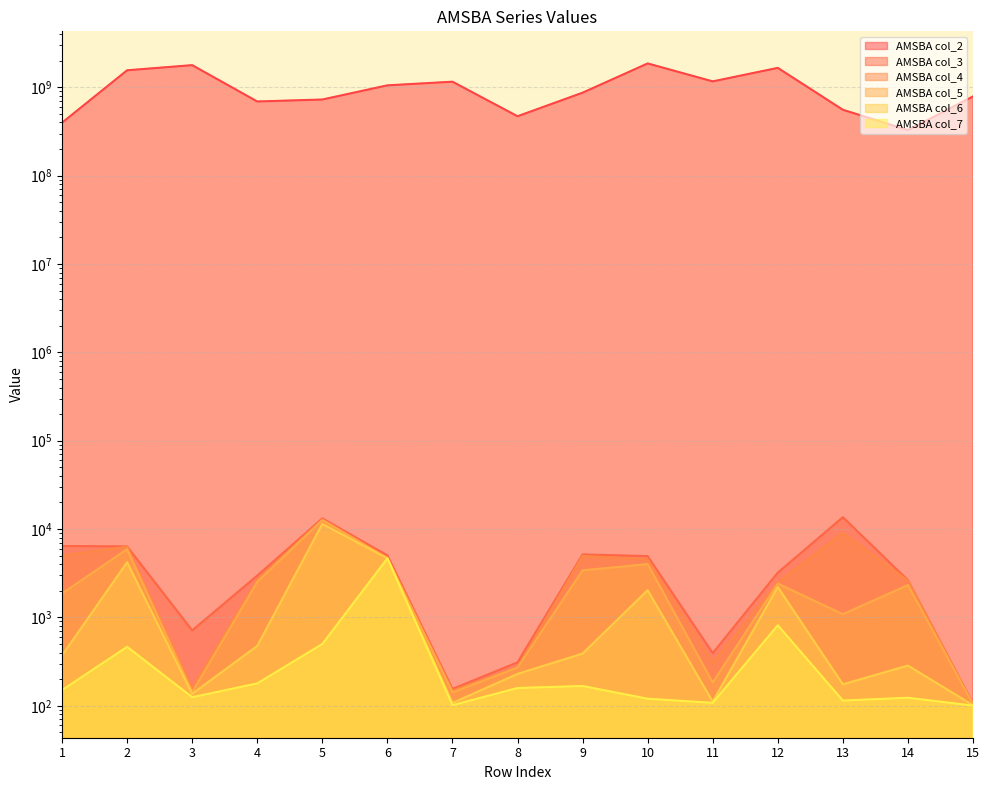

Is the value of AMSBA col_5 at 11 greater than the value of AMSBA col_4 at 12?

No